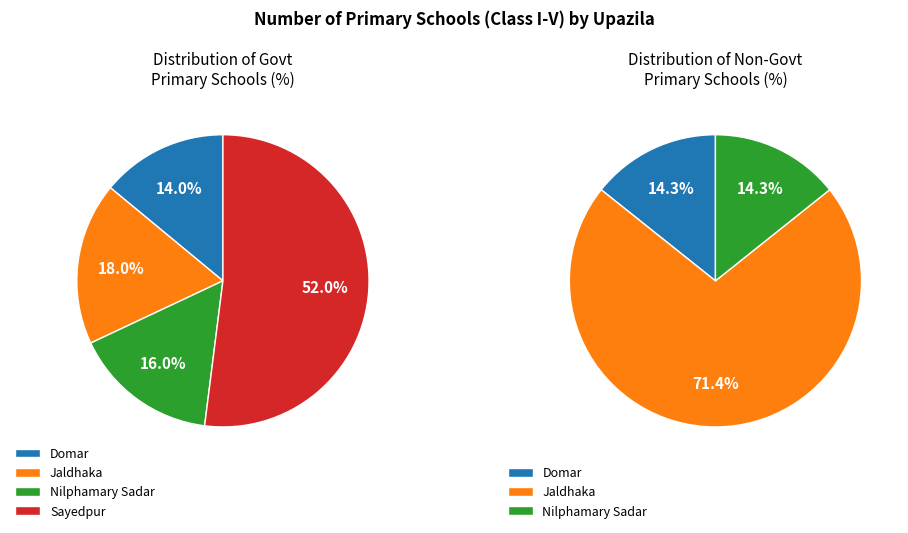

To the nearest percent, what portion does Jaldhaka represent?

18%